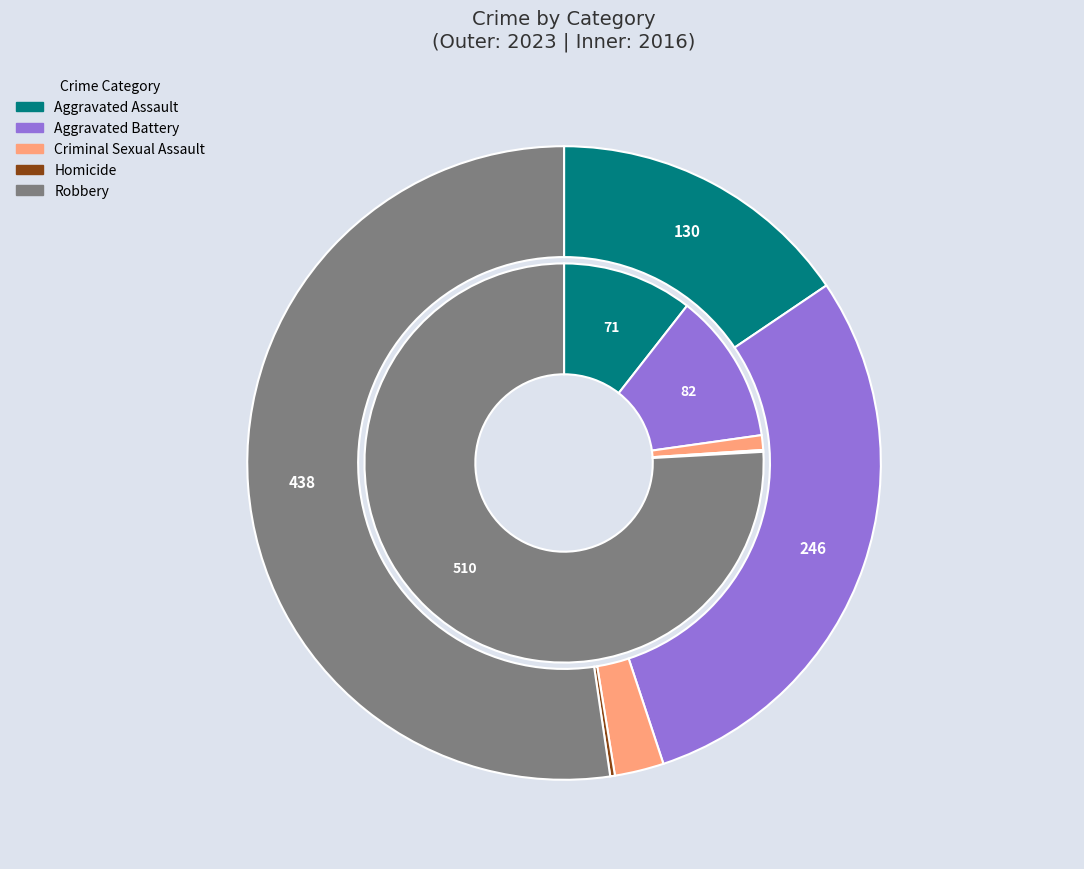

How many slices are in this pie chart?

5